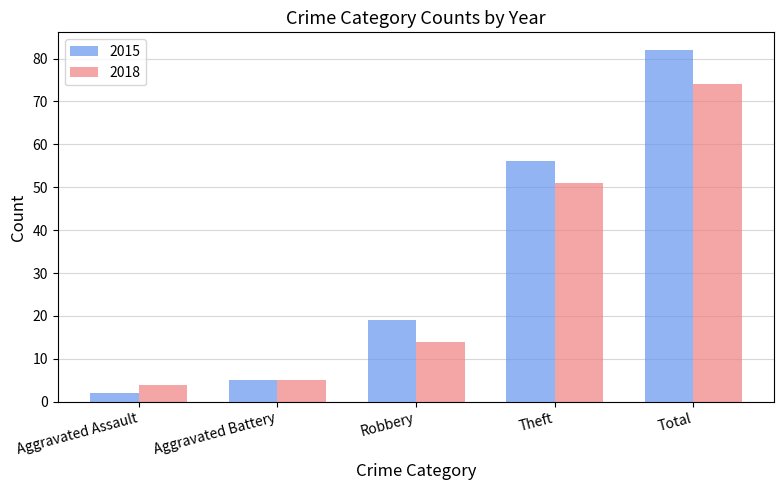

Count the number of categories in the chart.

5